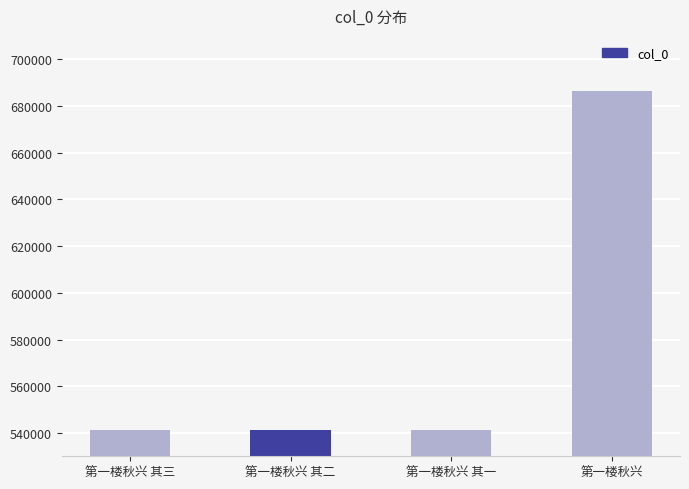

How many data points are less than 541425?

2